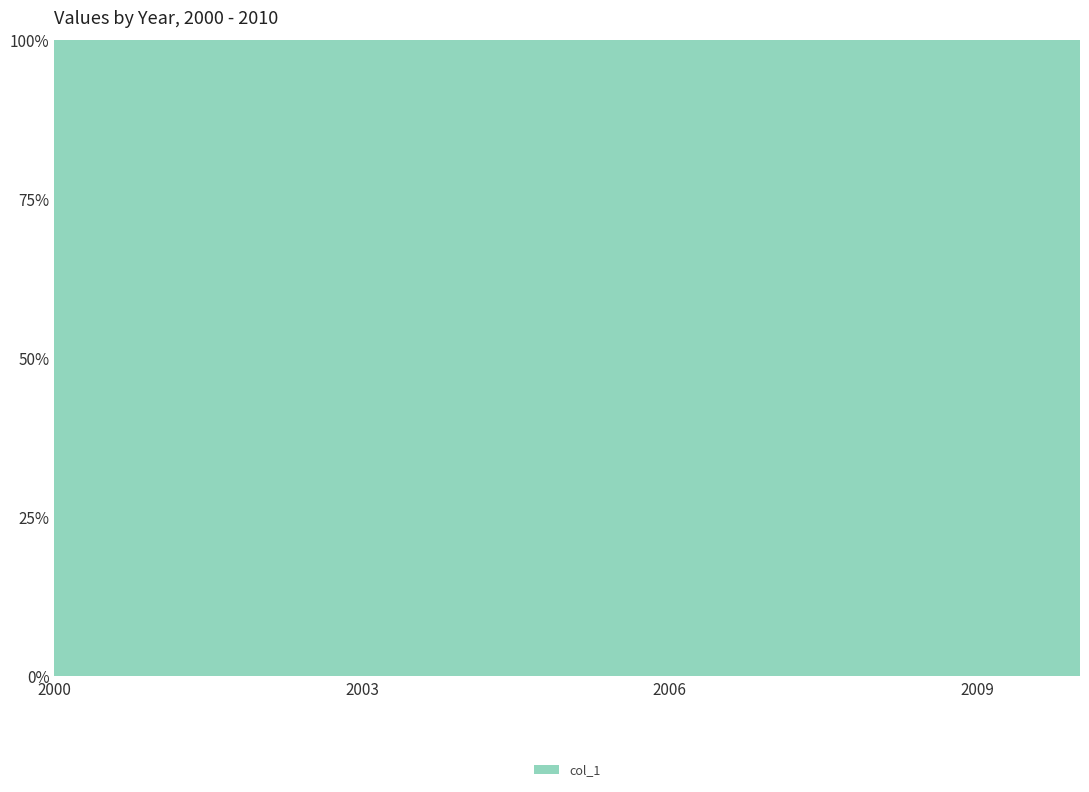

Reading left to right, list all the values displayed in this chart.

1.3	1.3	1.4	1.5	1.1	1.2	1.2	1.0	0.8	0.8	0.9